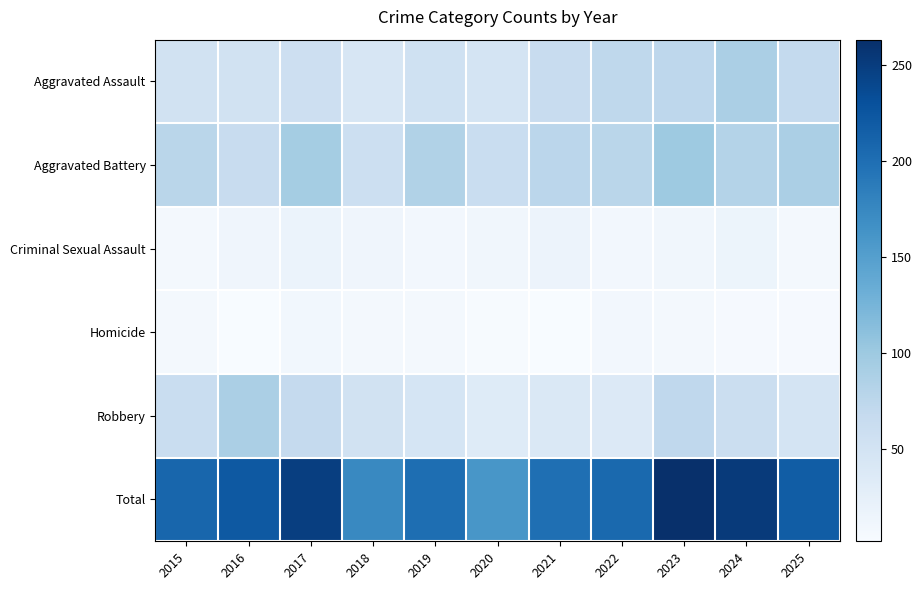

Which has a higher value, 2021 or 2016?

2021